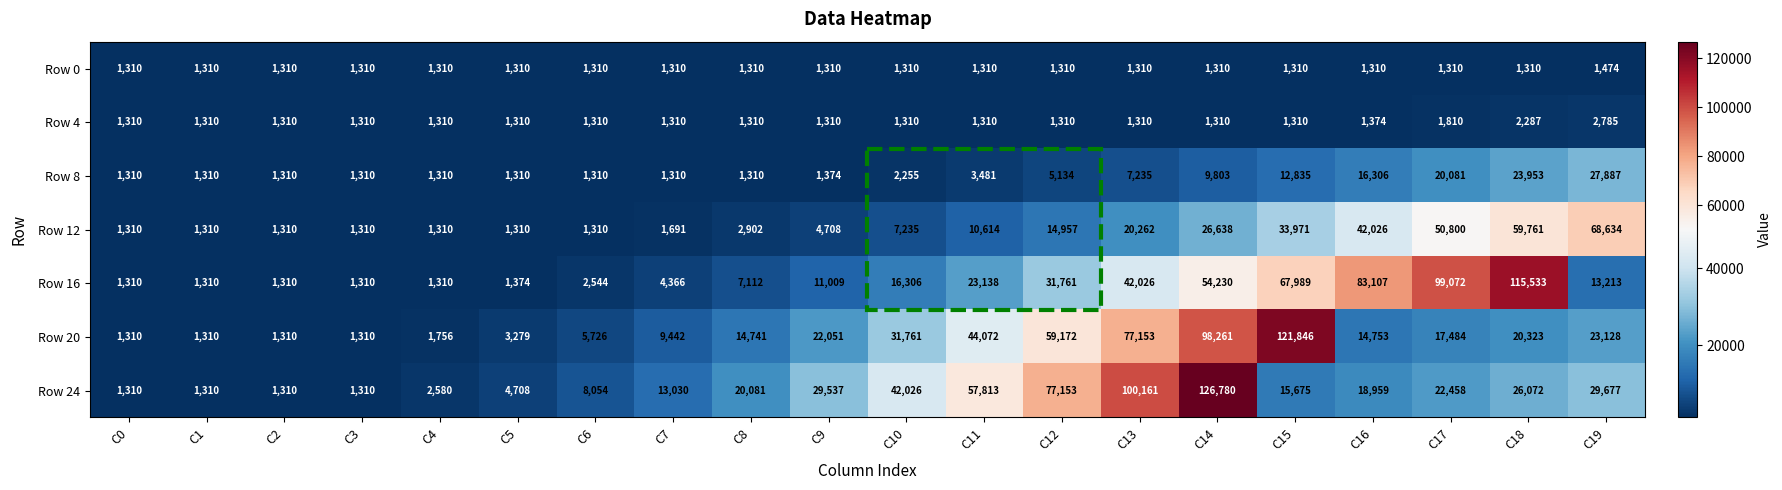

Is it true that Row 4 equals 397 at C5?

False